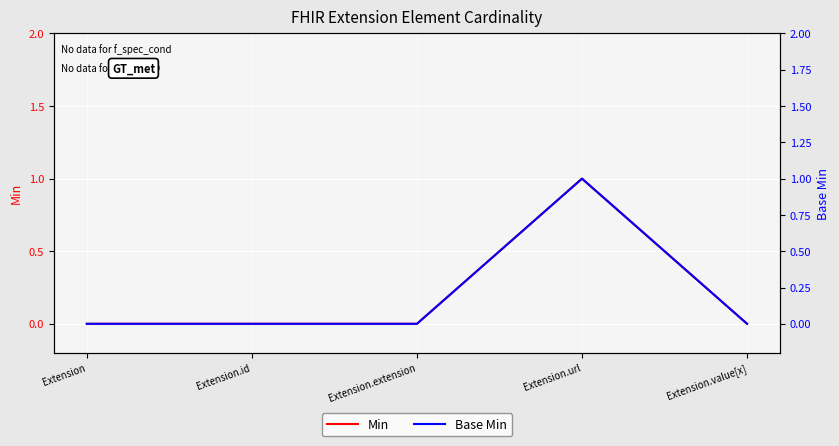

How many Min values are between 0 and 1?

5